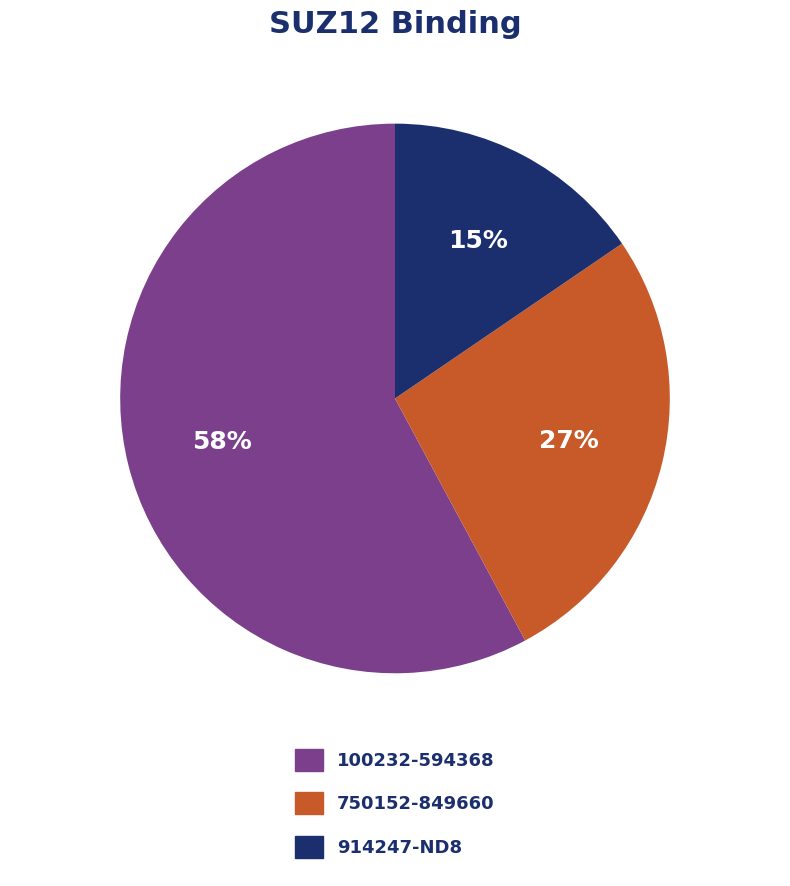

The 750152-849660 slice represents 39% of the pie. True or false?

False